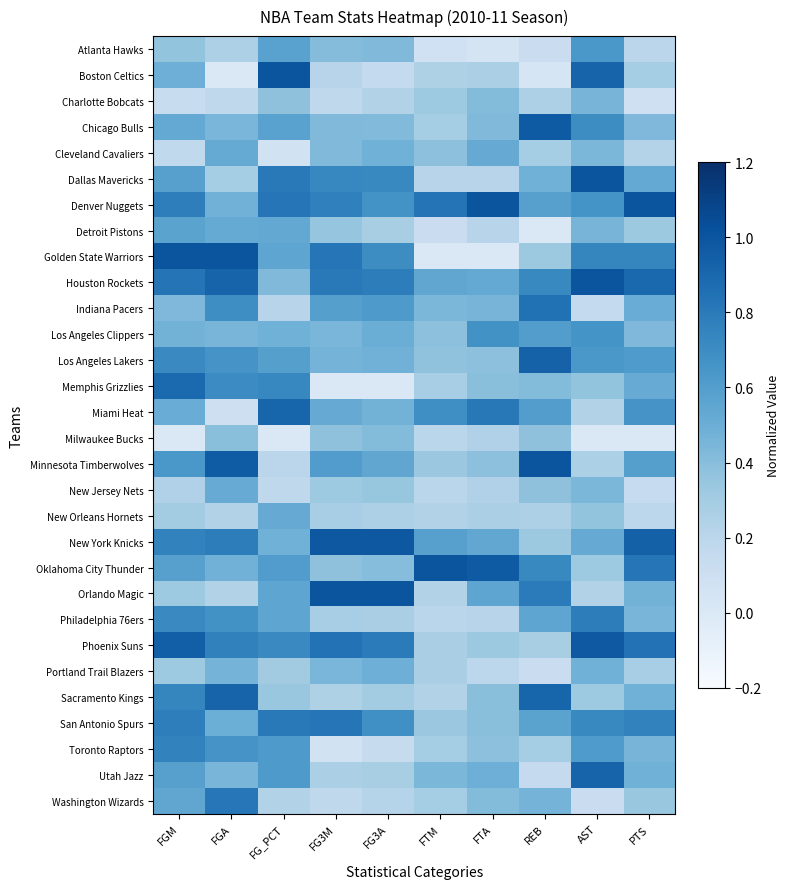

Reading left to right, list all the values displayed in this chart.

Atlanta Hawks: FGM=0.4	FGA=0.3	FG_PCT=0.6	FG3M=0.4	FG3A=0.4	FTM=0.1	FTA=0.0	REB=0.1	AST=0.6	PTS=0.2
Boston Celtics: FGM=0.5	FGA=0.0	FG_PCT=1.0	FG3M=0.2	FG3A=0.2	FTM=0.3	FTA=0.3	REB=0.0	AST=0.9	PTS=0.3
Charlotte Bobcats: FGM=0.1	FGA=0.2	FG_PCT=0.4	FG3M=0.2	FG3A=0.2	FTM=0.3	FTA=0.4	REB=0.3	AST=0.5	PTS=0.1
Chicago Bulls: FGM=0.5	FGA=0.4	FG_PCT=0.6	FG3M=0.4	FG3A=0.4	FTM=0.3	FTA=0.4	REB=1.0	AST=0.7	PTS=0.4
Cleveland Cavaliers: FGM=0.2	FGA=0.5	FG_PCT=0.1	FG3M=0.4	FG3A=0.5	FTM=0.4	FTA=0.5	REB=0.3	AST=0.4	PTS=0.2
Dallas Mavericks: FGM=0.6	FGA=0.3	FG_PCT=0.8	FG3M=0.7	FG3A=0.7	FTM=0.2	FTA=0.2	REB=0.5	AST=1.0	PTS=0.5
Denver Nuggets: FGM=0.8	FGA=0.5	FG_PCT=0.8	FG3M=0.8	FG3A=0.7	FTM=0.8	FTA=1.0	REB=0.6	AST=0.7	PTS=1.0
Detroit Pistons: FGM=0.6	FGA=0.5	FG_PCT=0.5	FG3M=0.4	FG3A=0.3	FTM=0.1	FTA=0.2	REB=0.0	AST=0.5	PTS=0.3
Golden State Warriors: FGM=1.0	FGA=1.0	FG_PCT=0.6	FG3M=0.8	FG3A=0.7	FTM=0.0	FTA=0.0	REB=0.3	AST=0.7	PTS=0.7
Houston Rockets: FGM=0.8	FGA=0.9	FG_PCT=0.4	FG3M=0.8	FG3A=0.8	FTM=0.5	FTA=0.5	REB=0.7	AST=1.0	PTS=0.9
Indiana Pacers: FGM=0.4	FGA=0.7	FG_PCT=0.2	FG3M=0.6	FG3A=0.6	FTM=0.4	FTA=0.5	REB=0.8	AST=0.2	PTS=0.5
Los Angeles Clippers: FGM=0.5	FGA=0.5	FG_PCT=0.5	FG3M=0.4	FG3A=0.5	FTM=0.4	FTA=0.7	REB=0.6	AST=0.7	PTS=0.4
Los Angeles Lakers: FGM=0.7	FGA=0.7	FG_PCT=0.6	FG3M=0.5	FG3A=0.5	FTM=0.4	FTA=0.4	REB=0.9	AST=0.6	PTS=0.6
Memphis Grizzlies: FGM=0.9	FGA=0.7	FG_PCT=0.7	FG3M=0.0	FG3A=0.0	FTM=0.3	FTA=0.4	REB=0.4	AST=0.4	PTS=0.5
Miami Heat: FGM=0.5	FGA=0.1	FG_PCT=0.9	FG3M=0.5	FG3A=0.5	FTM=0.7	FTA=0.8	REB=0.6	AST=0.2	PTS=0.7
Milwaukee Bucks: FGM=0.0	FGA=0.4	FG_PCT=0.0	FG3M=0.4	FG3A=0.4	FTM=0.2	FTA=0.2	REB=0.4	AST=0.0	PTS=0.0
Minnesota Timberwolves: FGM=0.6	FGA=1.0	FG_PCT=0.2	FG3M=0.6	FG3A=0.5	FTM=0.3	FTA=0.4	REB=1.0	AST=0.3	PTS=0.6
New Jersey Nets: FGM=0.2	FGA=0.5	FG_PCT=0.2	FG3M=0.3	FG3A=0.3	FTM=0.2	FTA=0.2	REB=0.4	AST=0.4	PTS=0.1
New Orleans Hornets: FGM=0.3	FGA=0.2	FG_PCT=0.5	FG3M=0.3	FG3A=0.3	FTM=0.2	FTA=0.3	REB=0.3	AST=0.4	PTS=0.2
New York Knicks: FGM=0.8	FGA=0.8	FG_PCT=0.5	FG3M=1.0	FG3A=1.0	FTM=0.6	FTA=0.5	REB=0.3	AST=0.5	PTS=0.9
Oklahoma City Thunder: FGM=0.6	FGA=0.5	FG_PCT=0.6	FG3M=0.4	FG3A=0.4	FTM=1.0	FTA=1.0	REB=0.7	AST=0.3	PTS=0.8
Orlando Magic: FGM=0.3	FGA=0.2	FG_PCT=0.6	FG3M=1.0	FG3A=1.0	FTM=0.2	FTA=0.6	REB=0.8	AST=0.2	PTS=0.5
Philadelphia 76ers: FGM=0.7	FGA=0.7	FG_PCT=0.6	FG3M=0.3	FG3A=0.3	FTM=0.2	FTA=0.2	REB=0.6	AST=0.8	PTS=0.5
Phoenix Suns: FGM=0.9	FGA=0.8	FG_PCT=0.7	FG3M=0.8	FG3A=0.8	FTM=0.3	FTA=0.3	REB=0.3	AST=1.0	PTS=0.8
Portland Trail Blazers: FGM=0.3	FGA=0.5	FG_PCT=0.3	FG3M=0.4	FG3A=0.5	FTM=0.3	FTA=0.2	REB=0.1	AST=0.5	PTS=0.3
Sacramento Kings: FGM=0.7	FGA=0.9	FG_PCT=0.3	FG3M=0.3	FG3A=0.3	FTM=0.2	FTA=0.4	REB=0.9	AST=0.3	PTS=0.5
San Antonio Spurs: FGM=0.8	FGA=0.5	FG_PCT=0.8	FG3M=0.8	FG3A=0.7	FTM=0.3	FTA=0.4	REB=0.6	AST=0.7	PTS=0.8
Toronto Raptors: FGM=0.8	FGA=0.7	FG_PCT=0.6	FG3M=0.1	FG3A=0.1	FTM=0.3	FTA=0.4	REB=0.3	AST=0.6	PTS=0.5
Utah Jazz: FGM=0.6	FGA=0.5	FG_PCT=0.6	FG3M=0.3	FG3A=0.3	FTM=0.4	FTA=0.5	REB=0.2	AST=0.9	PTS=0.5
Washington Wizards: FGM=0.5	FGA=0.8	FG_PCT=0.2	FG3M=0.2	FG3A=0.2	FTM=0.3	FTA=0.4	REB=0.5	AST=0.1	PTS=0.3